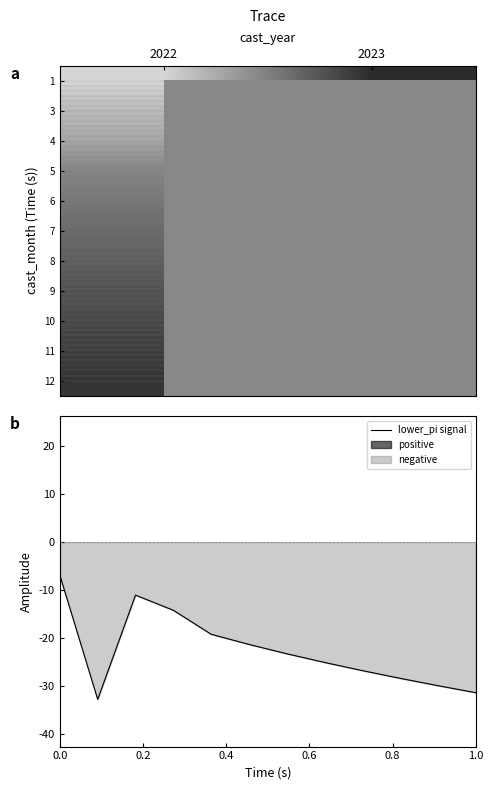

What is the lowest value of the lower_pi signal series?

-32.8